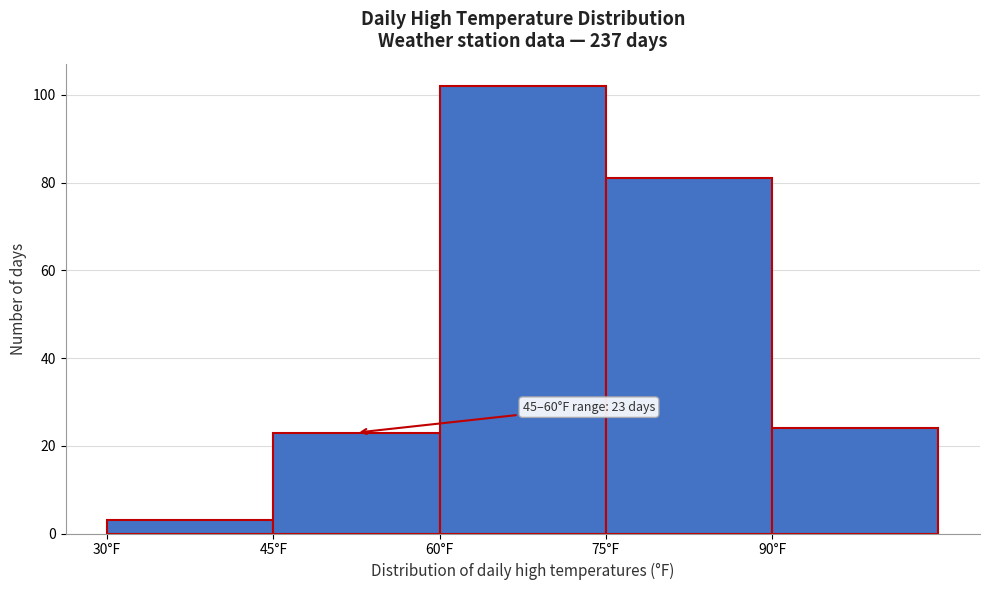

Over which range of the x-axis is the bar tallest?

60 to 75